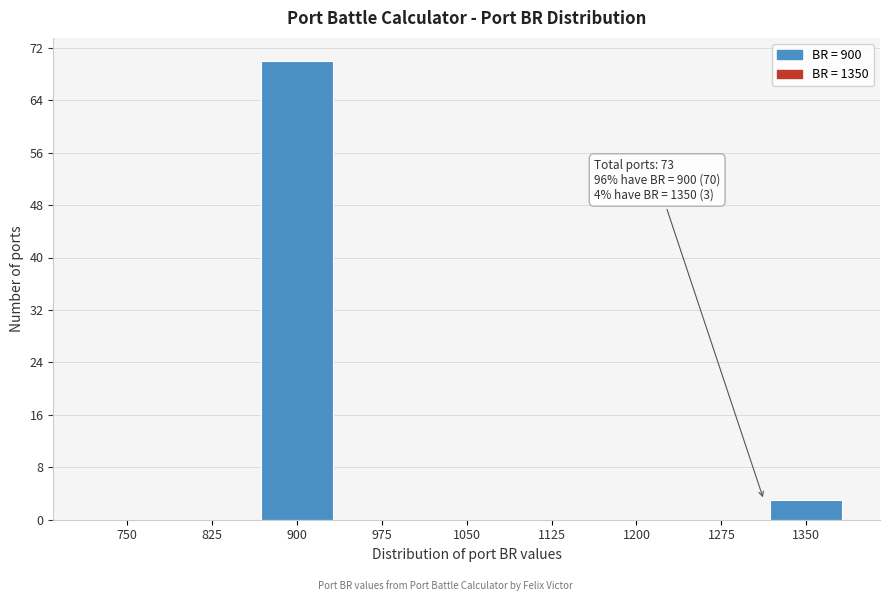

Reading left to right, what are all the values shown in this chart?

750=0	825=0	900=70	975=0	1050=0	1125=0	1200=0	1275=0	1350=3